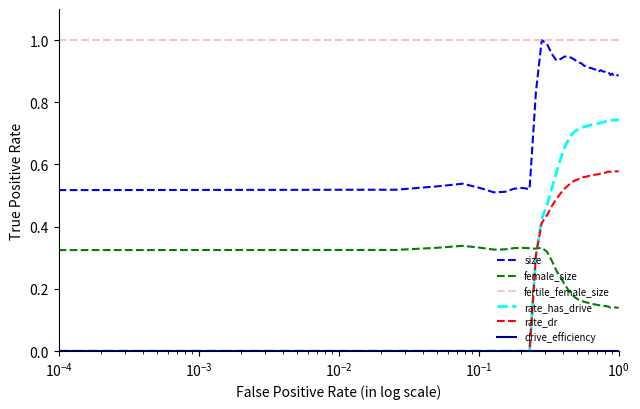

True or false: size and rate_has_drive cross at least once.

False